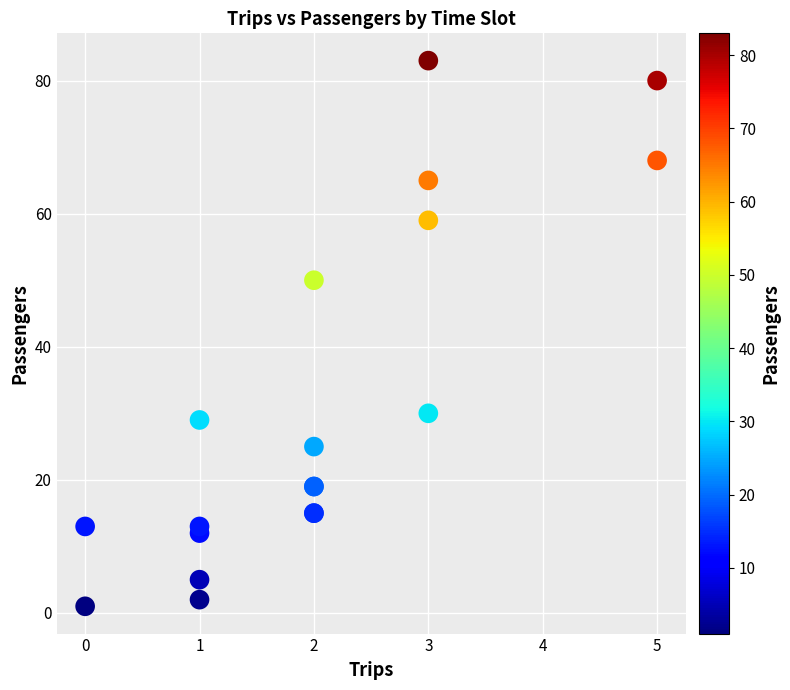

What Y value in the scatter plot is closest to 42?

50